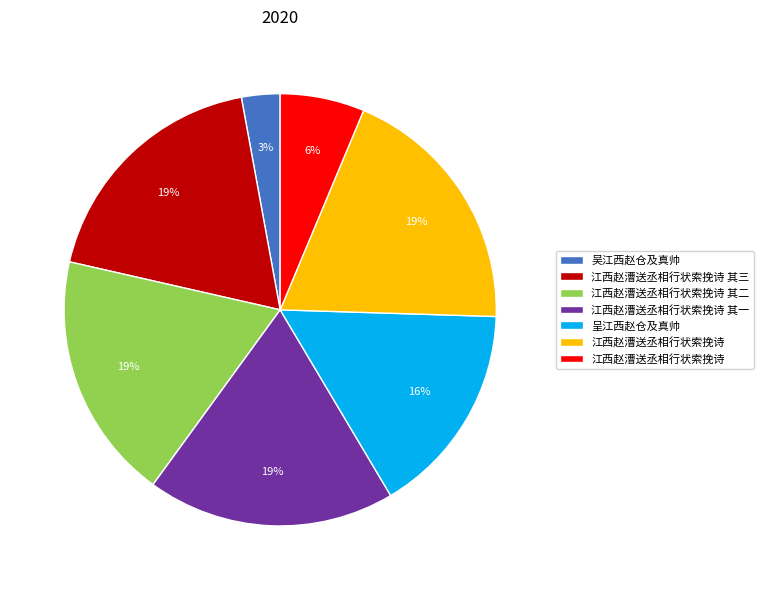

Is there a majority slice in this chart?

No